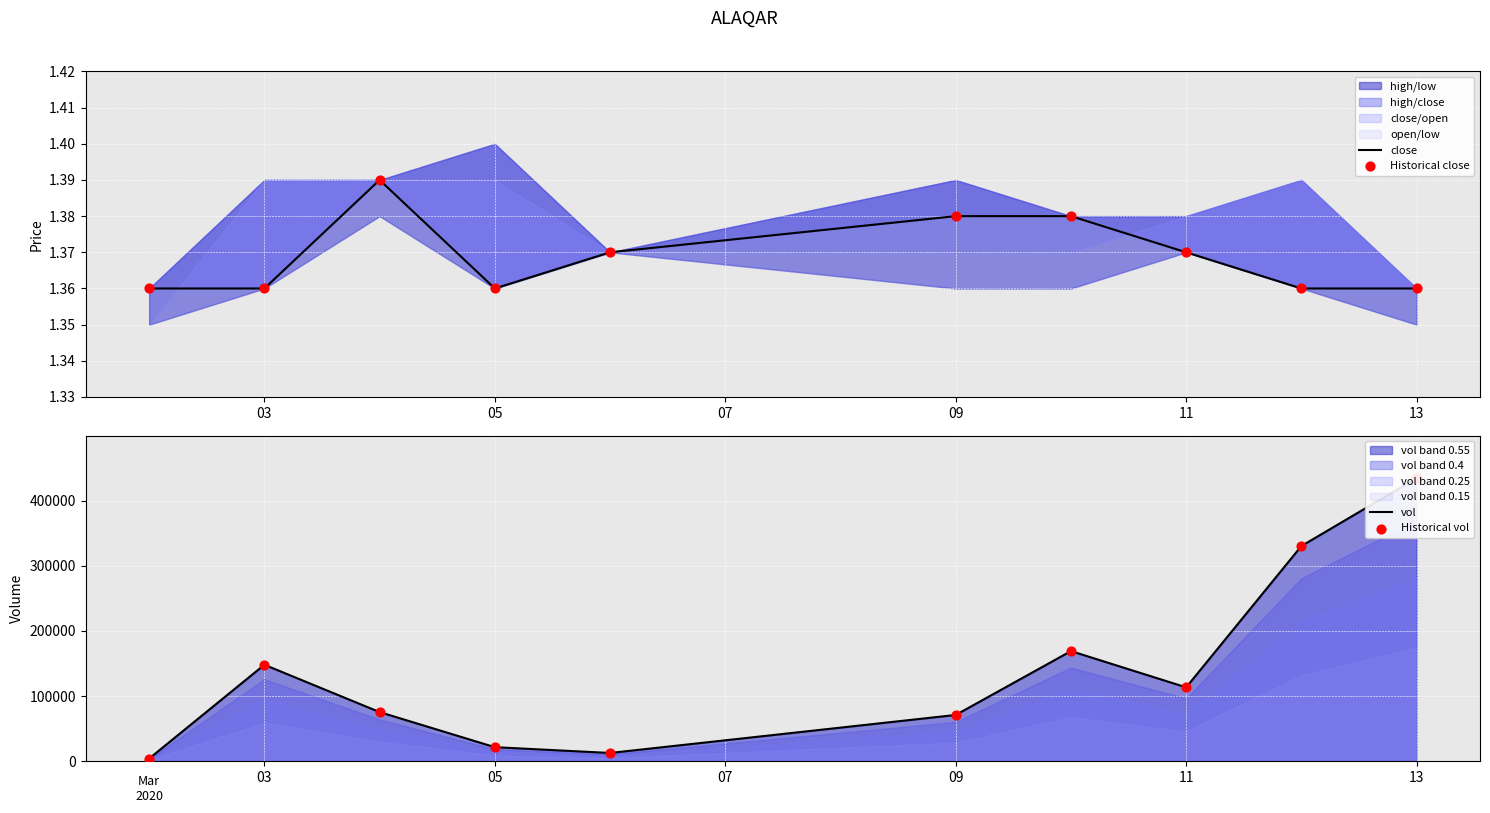

What is the total value across all series at 03?

296002.7